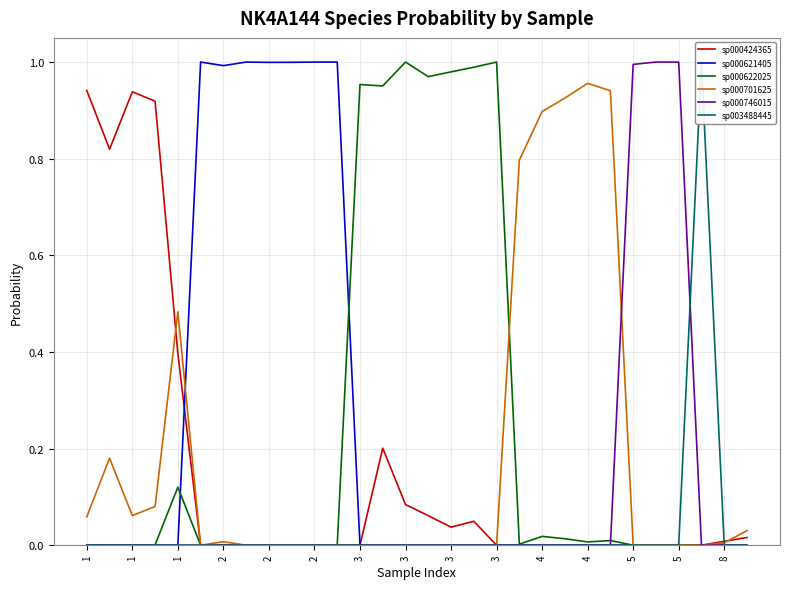

Which category has the lowest value in the sp000622025 series?

5